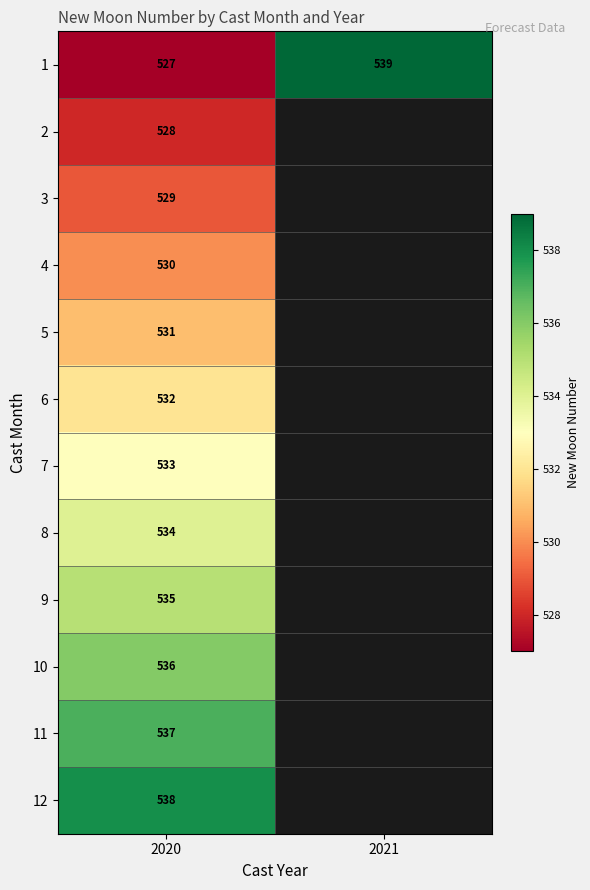

The 3 series shows 529 at 2020. True or false?

True